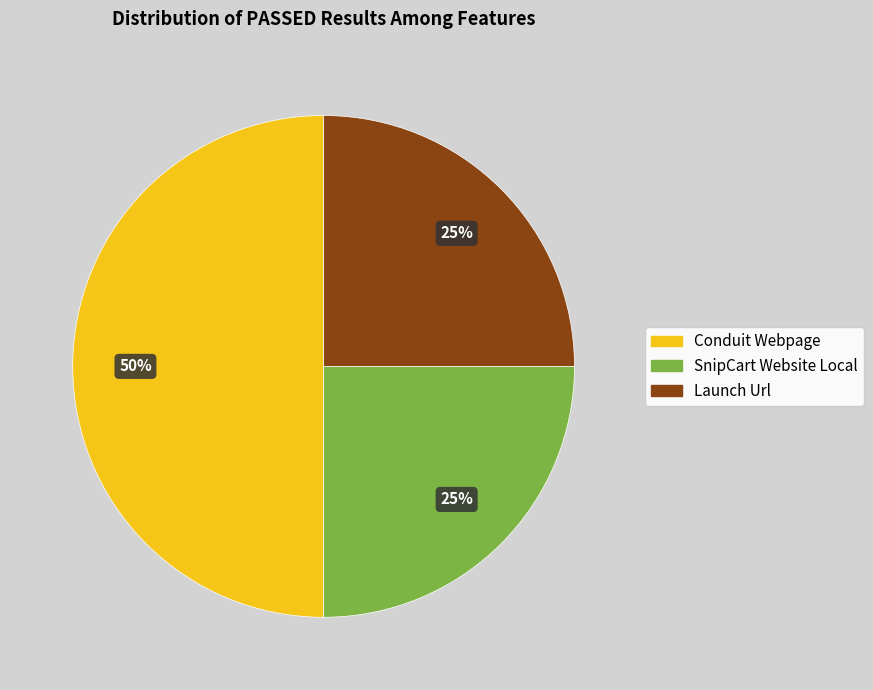

Which category has the biggest portion of the pie?

Conduit Webpage